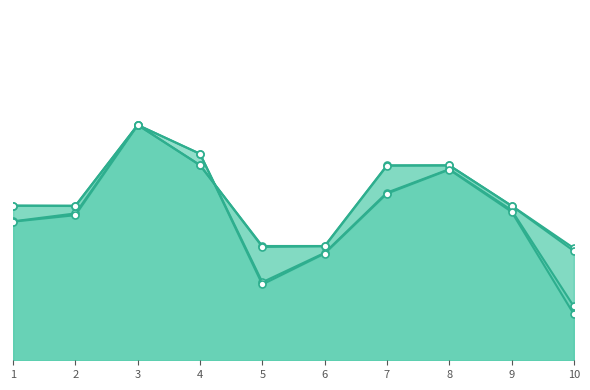

True or false: f1_score has more than 0 points higher than both neighbors.

True